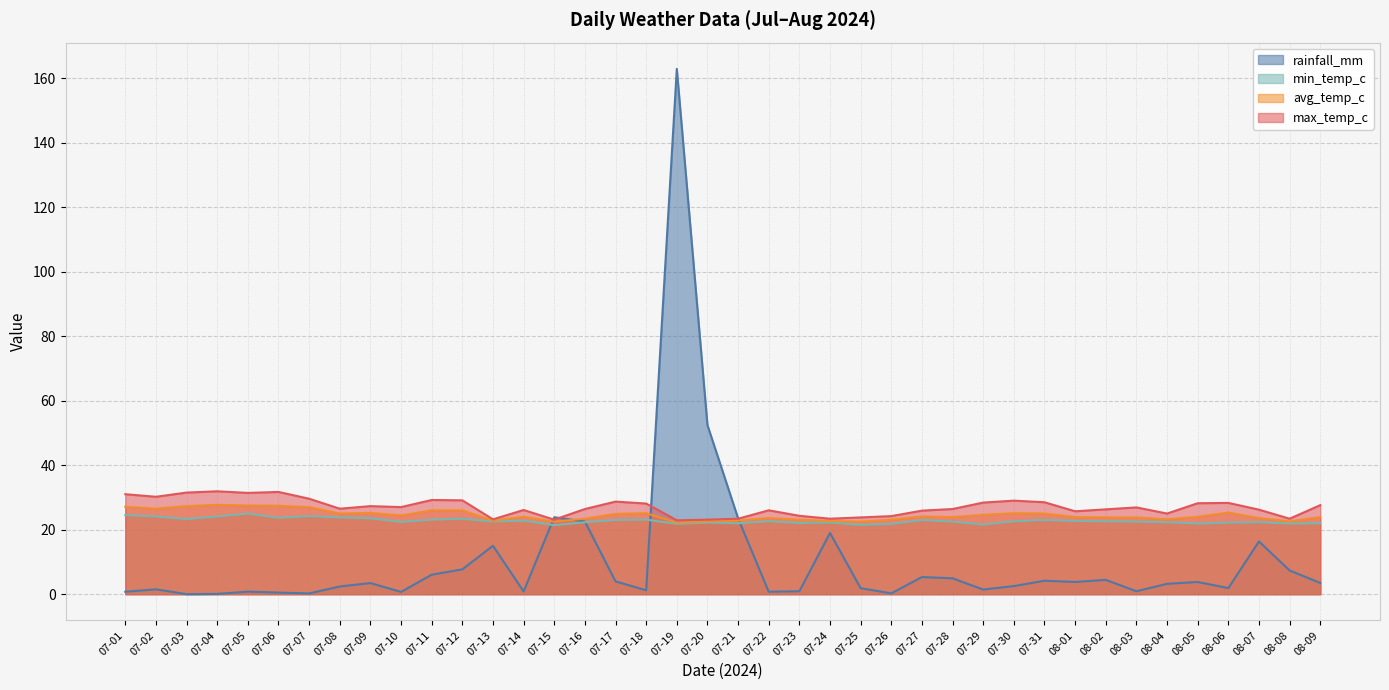

Where is the first local maximum for min_temp_c?

07-05